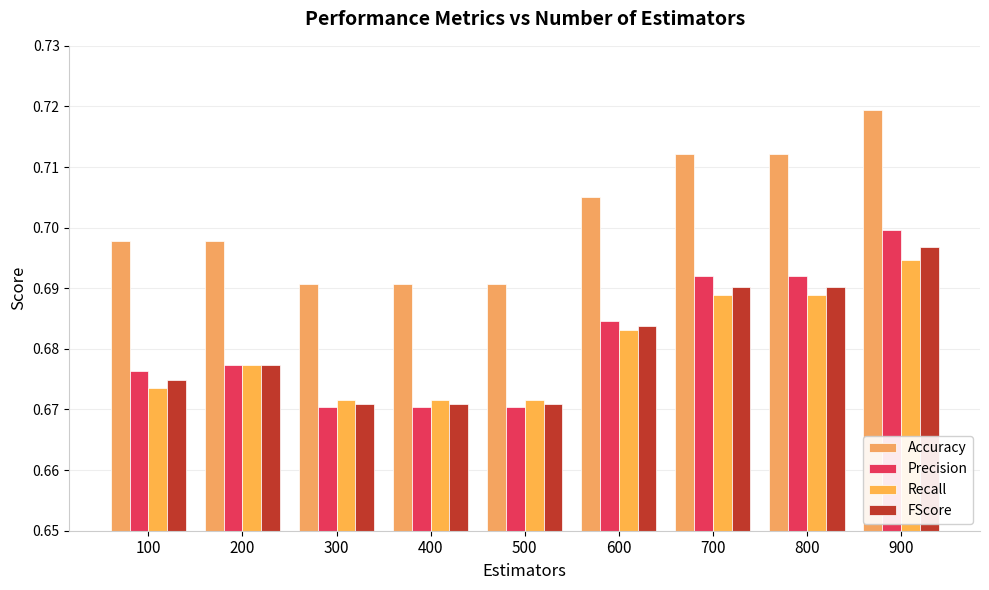

The Recall series shows 1.1 at 800. True or false?

False